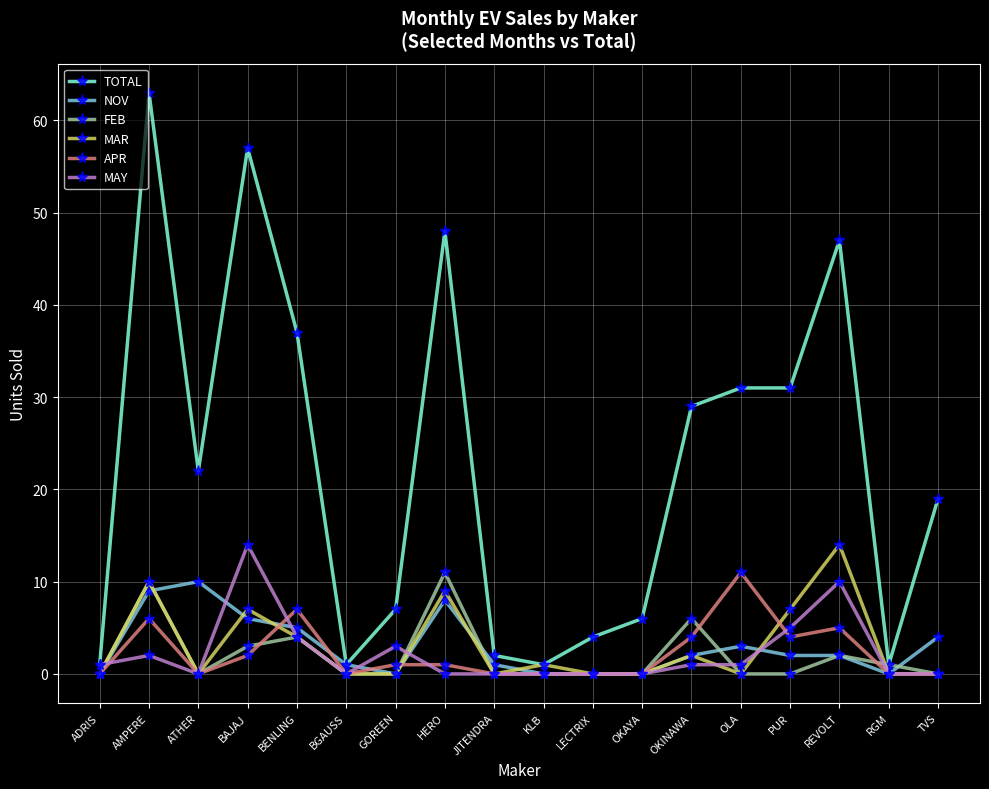

Is it true that TOTAL equals 1 at ADRIS?

True